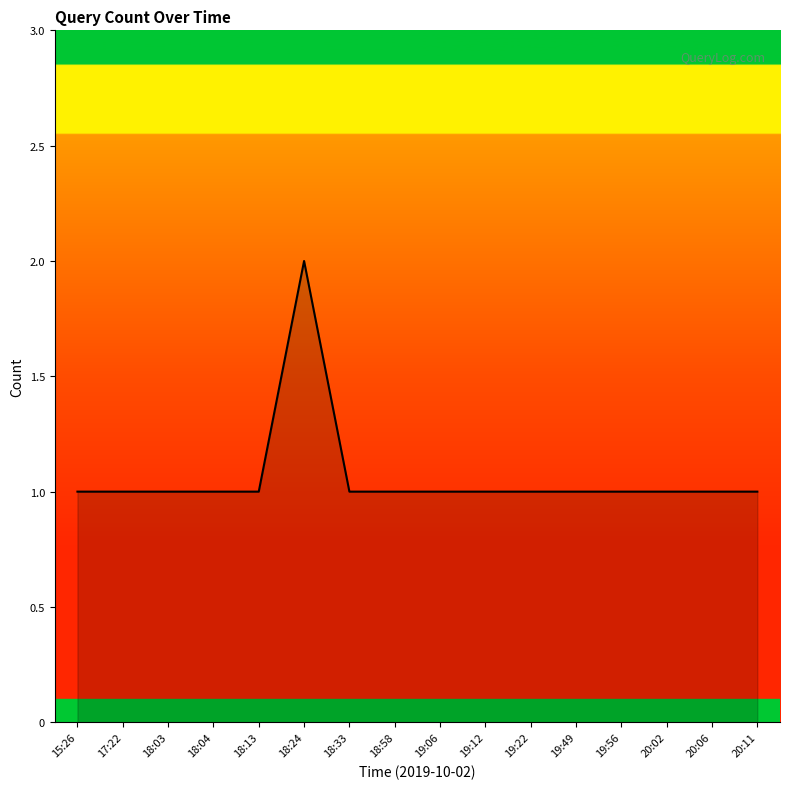

What is the smallest value displayed?

1